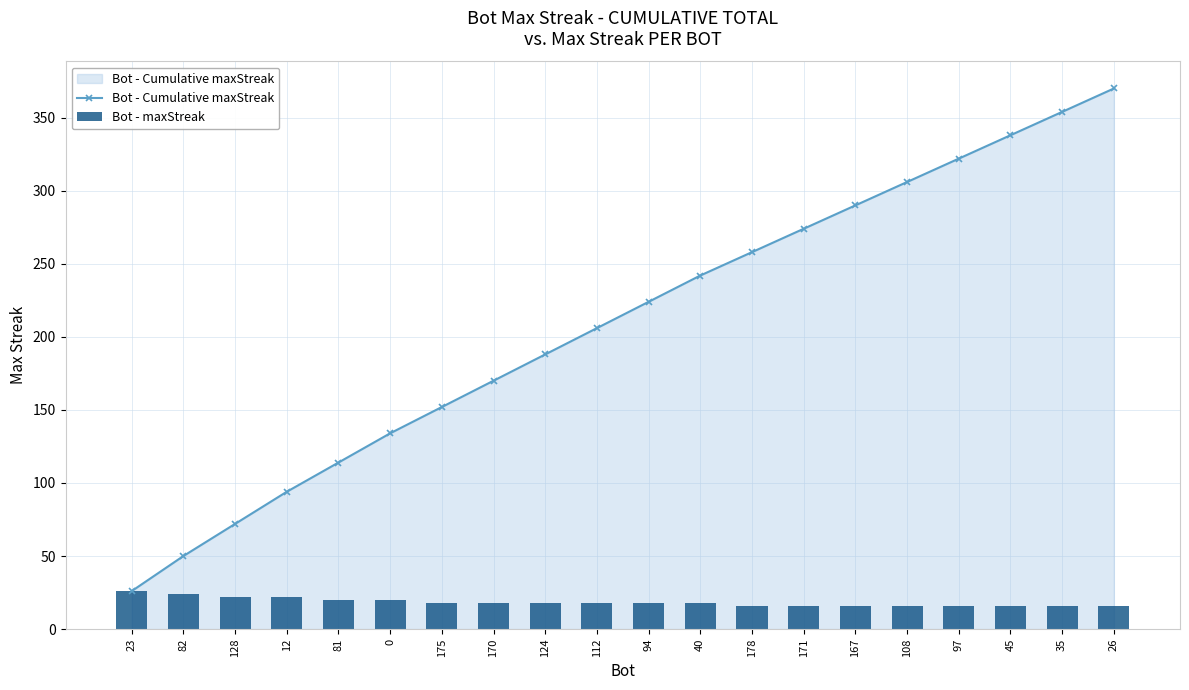

Which category has the lowest value in the Bot - maxStreak series?

178